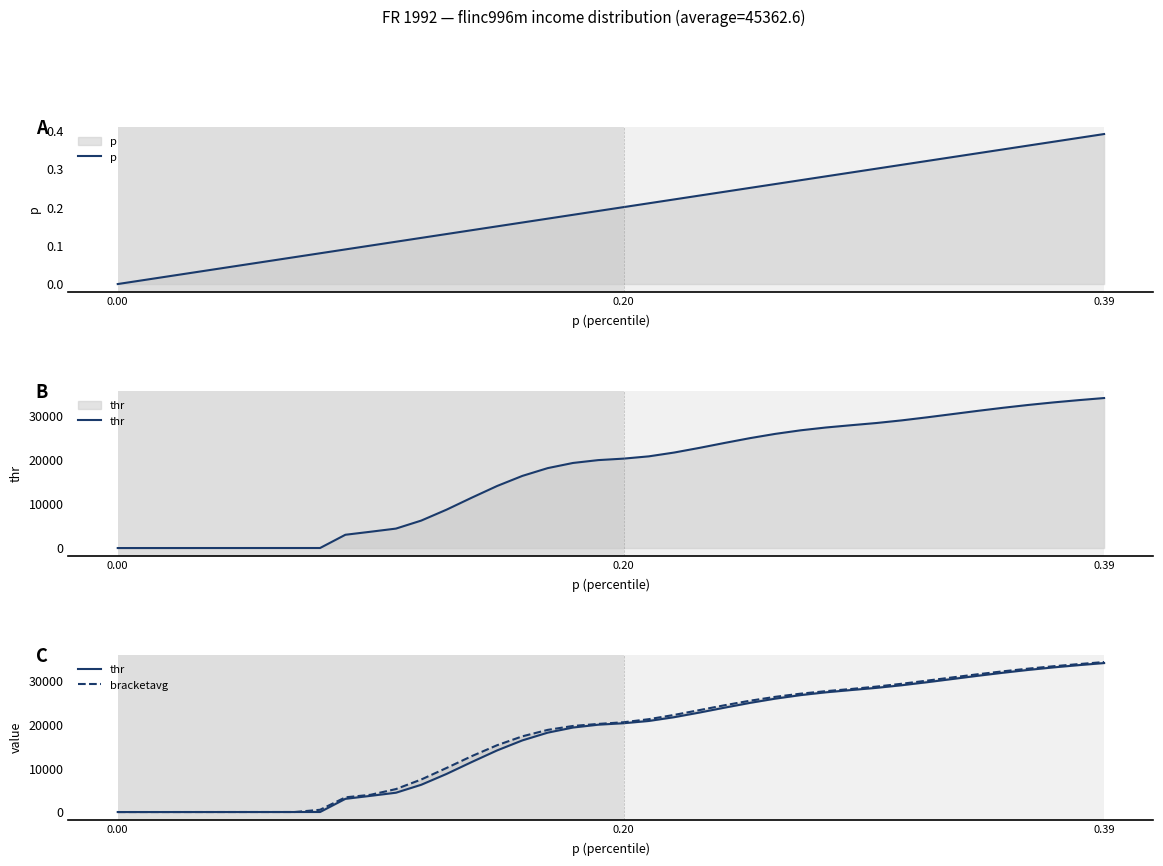

At how many categories does at least one series exceed 15915?

24